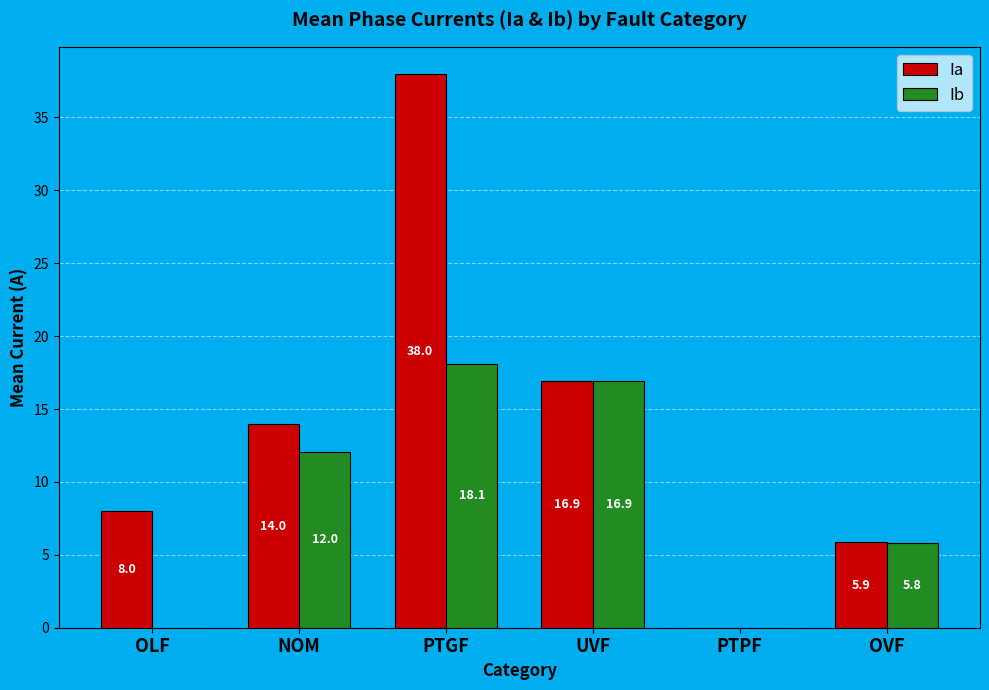

Which category has the highest value in the Ib series?

PTGF